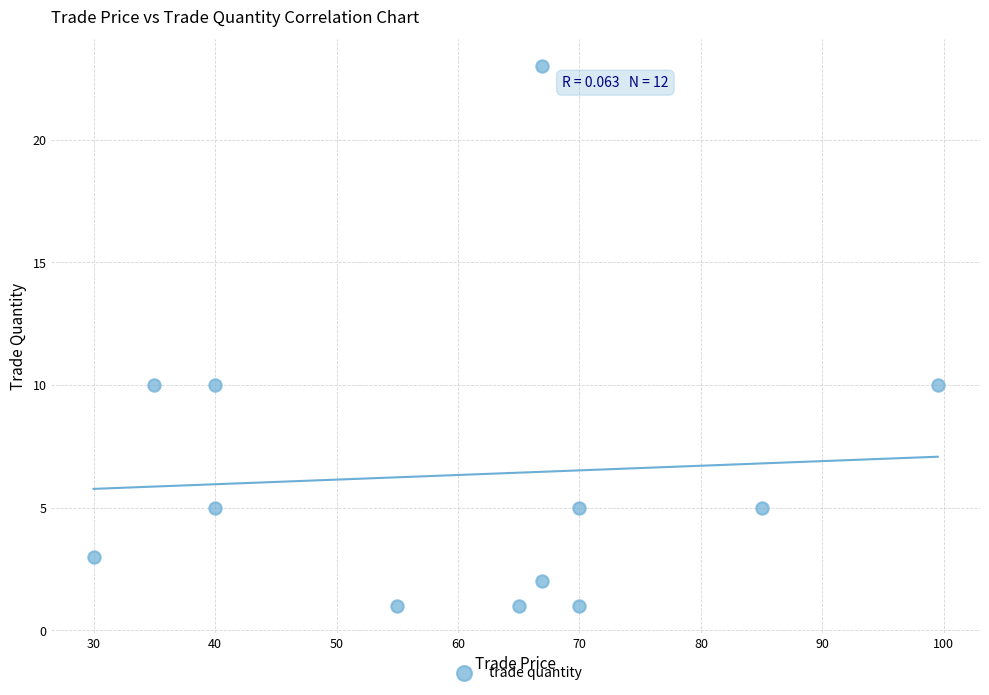

What is the range of Y values (max minus min)?

22